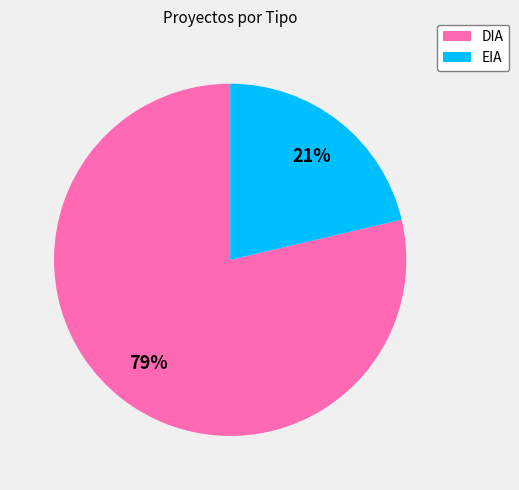

Is it true that DIA is 64% of the pie?

False